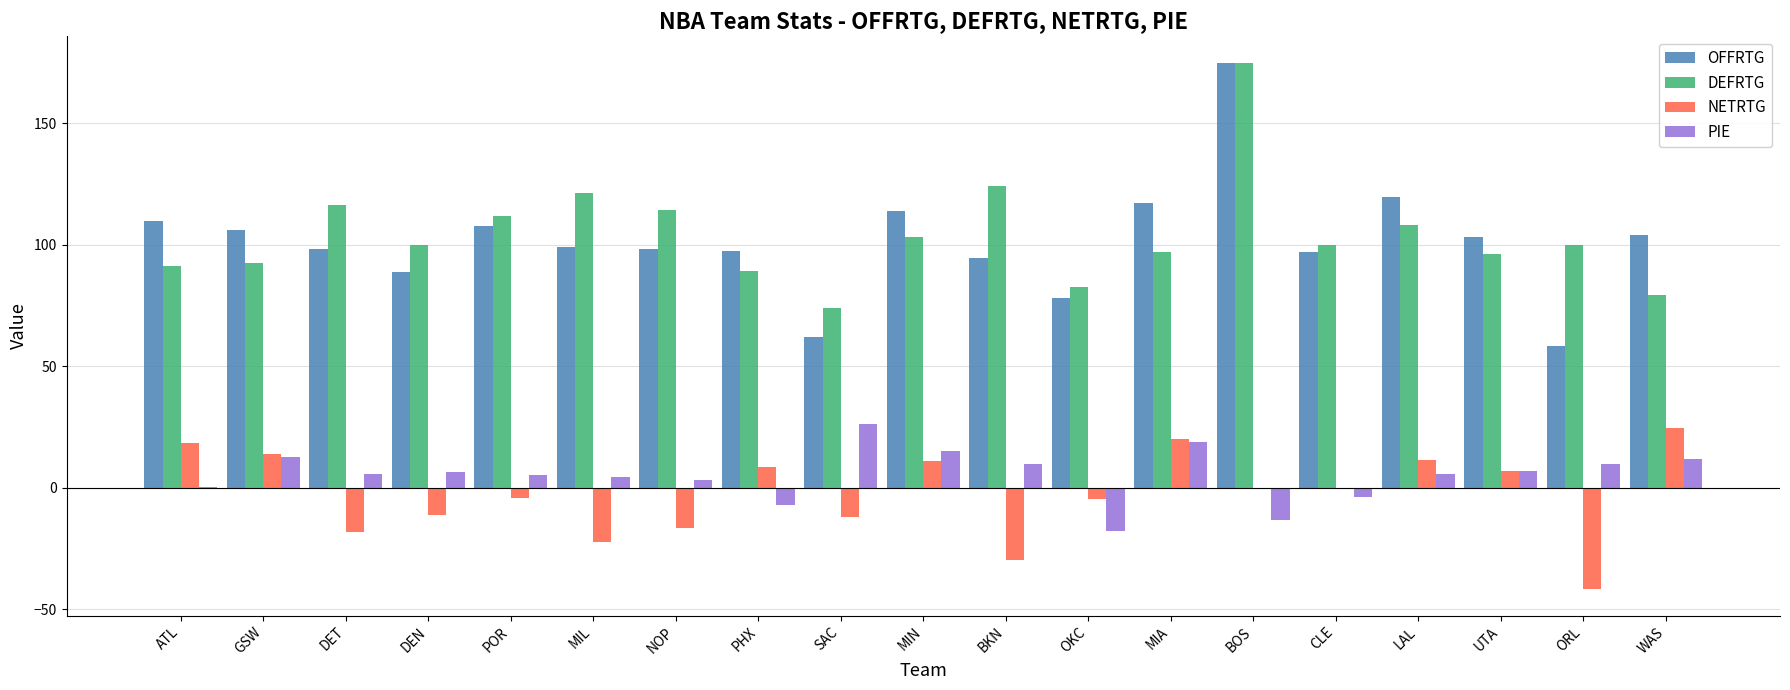

What is the spread (max minus min) of values at BOS?

188.0